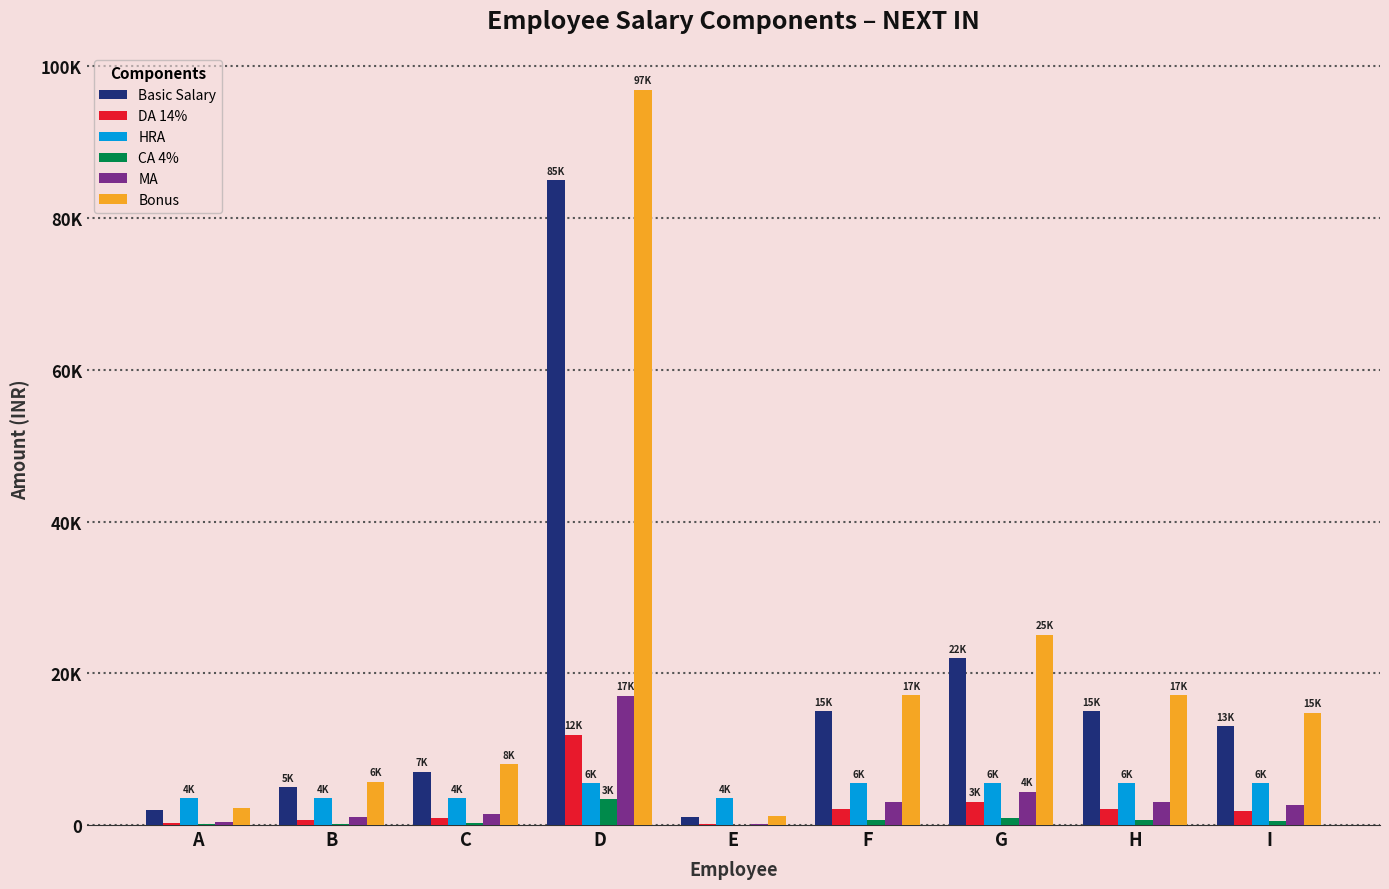

What is the value of the CA 4% bar at the 1st from the left?

80